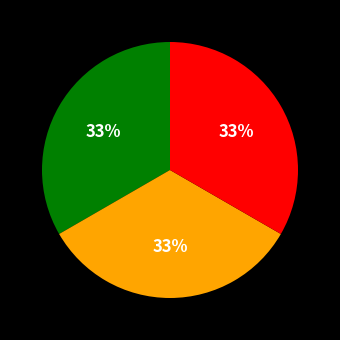

Is there any slice that represents more than half of the pie?

No